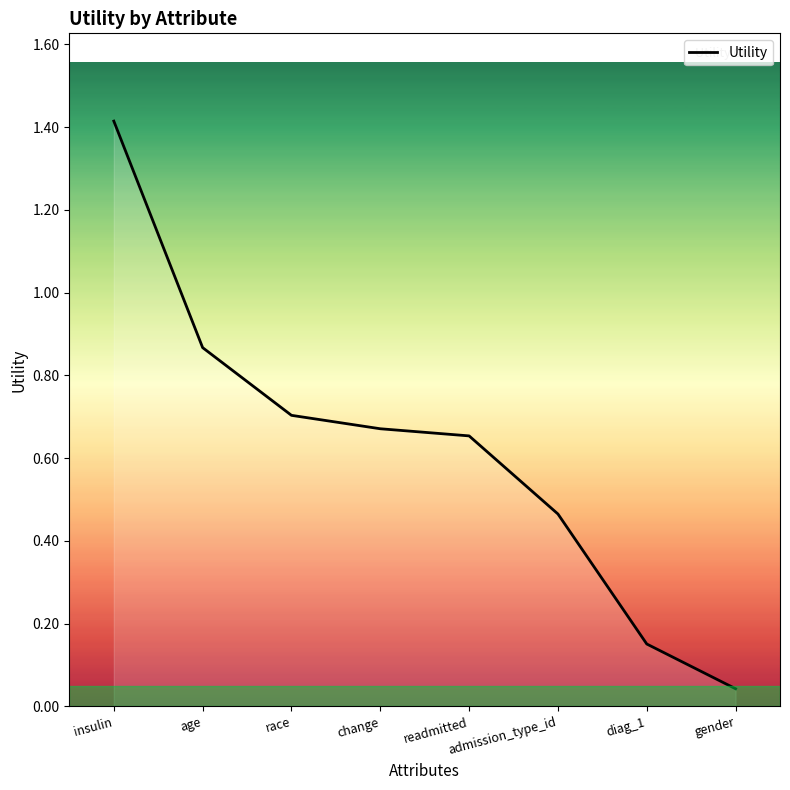

What is the sum of all values?

5.0